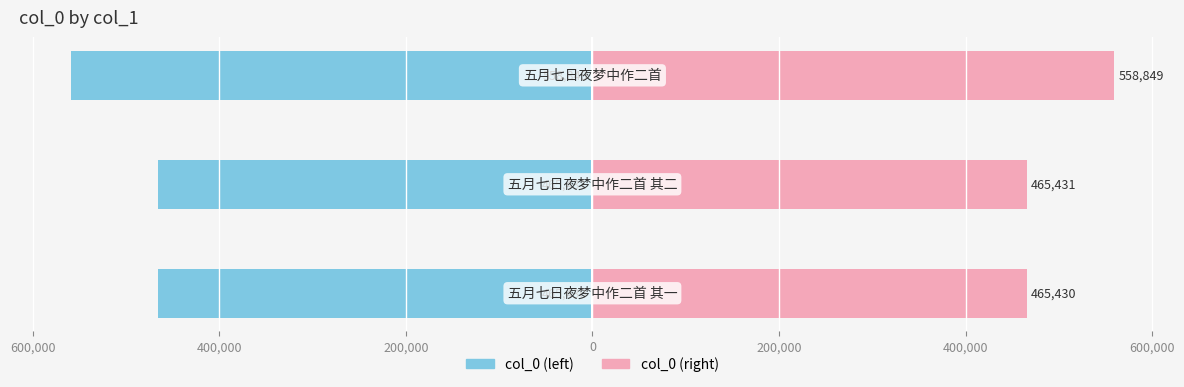

Reading right to left, what are all the values shown in this chart?

col_0 (left): -558849.0	-465431.0	-465430.5
col_0 (right): 558849.0	465431.0	465430.5